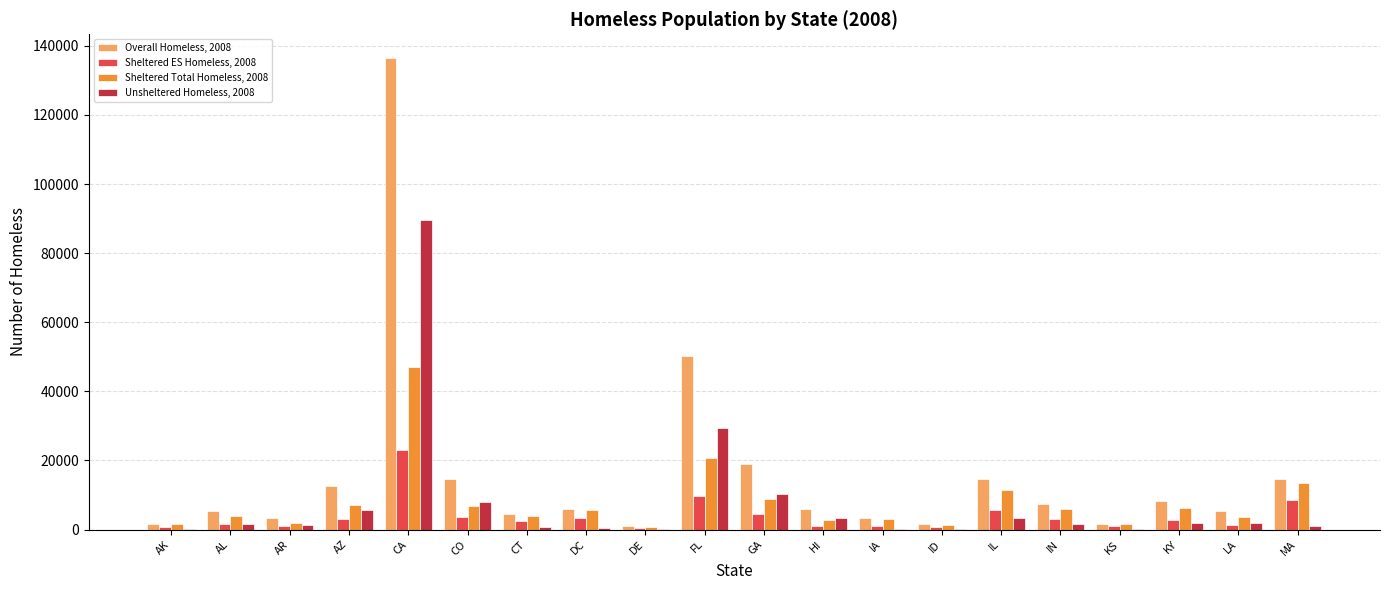

At which category does the chart reach its peak across all series?

CA